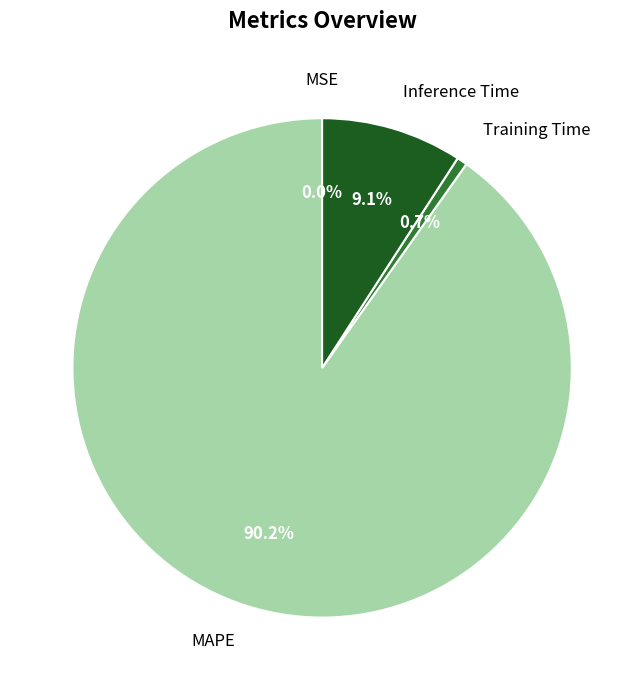

Which slice is the largest?

MAPE